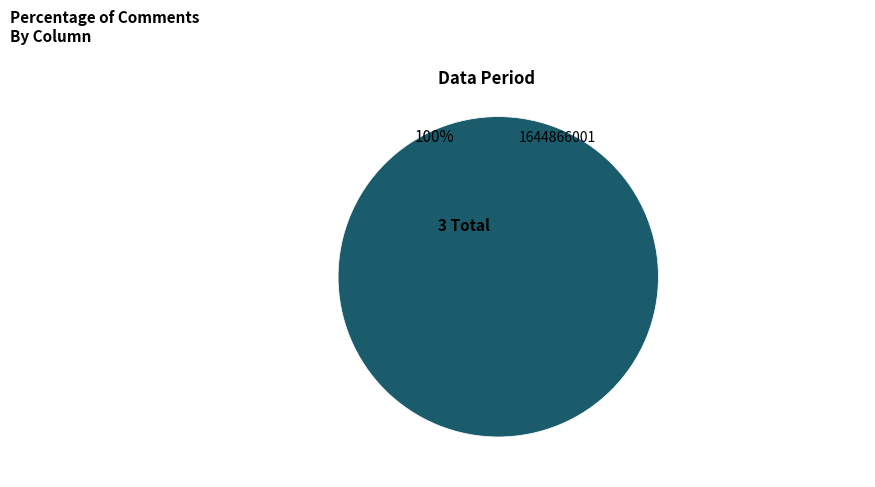

Is there any slice that represents more than half of the pie?

Yes